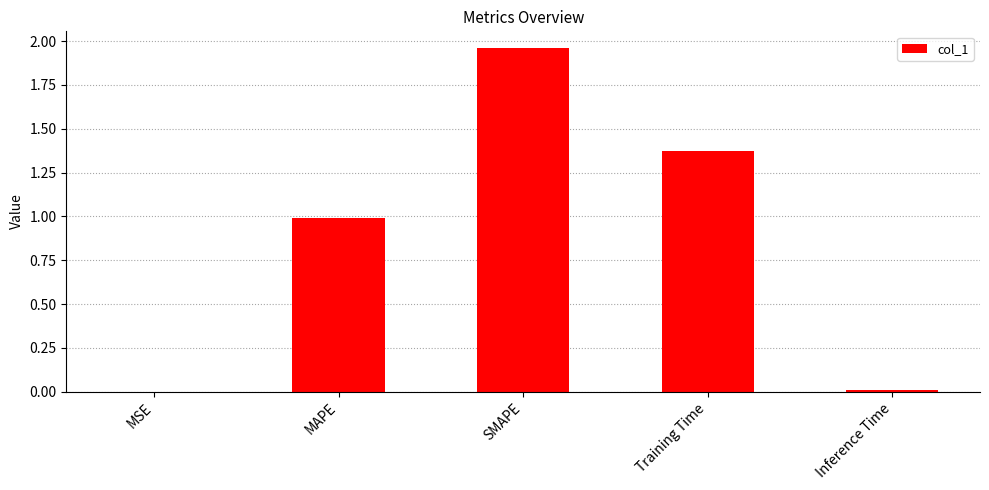

What is the average value?

0.9